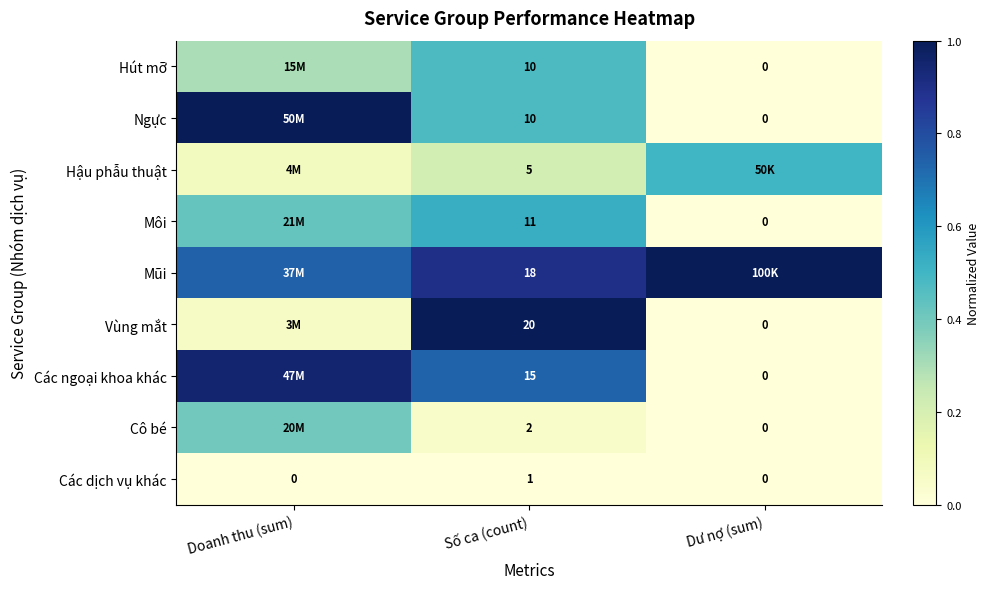

Which series has the widest spread of values?

Ngực